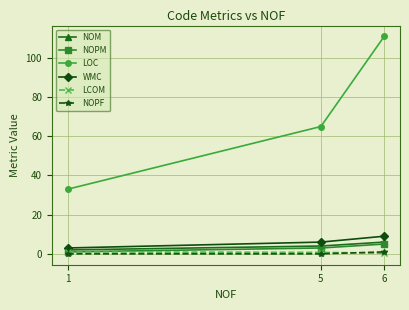

Does the chart have visible grid lines?

Yes